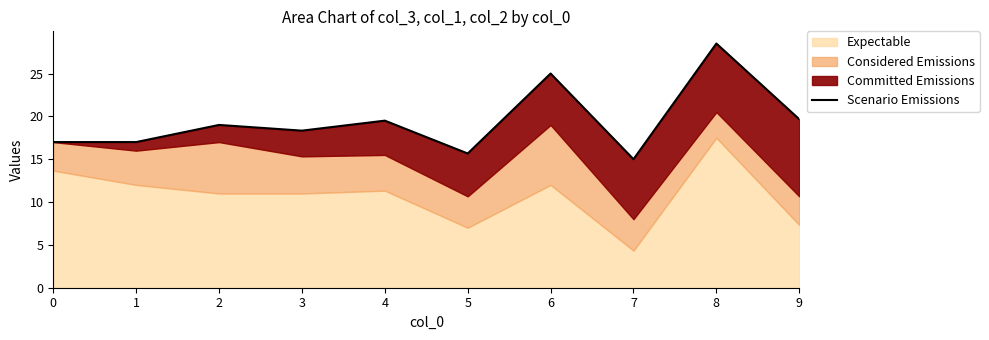

True or false: there are more than 1 points higher than both neighbors.

True